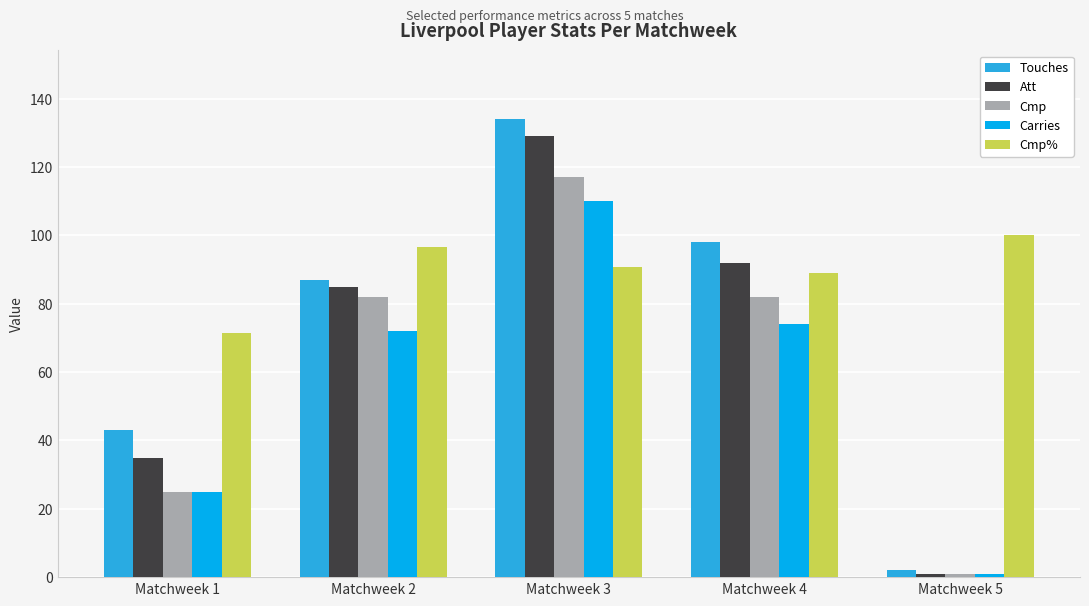

What are all the series names shown in the legend?

Touches, Att, Cmp, Carries, Cmp%